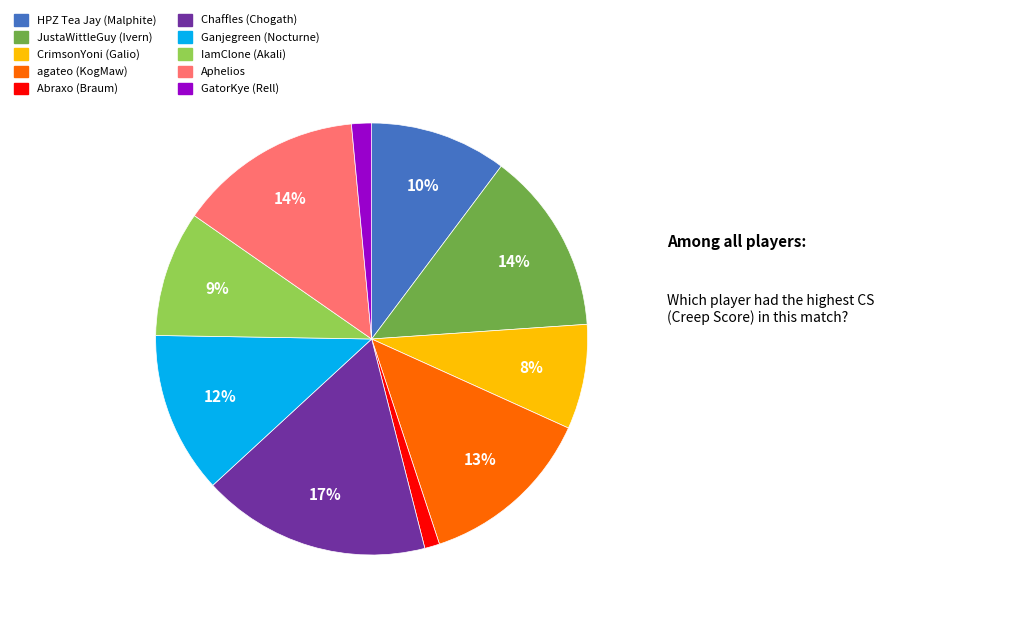

The JustaWittleGuy (Ivern) slice represents 8% of the pie. True or false?

False